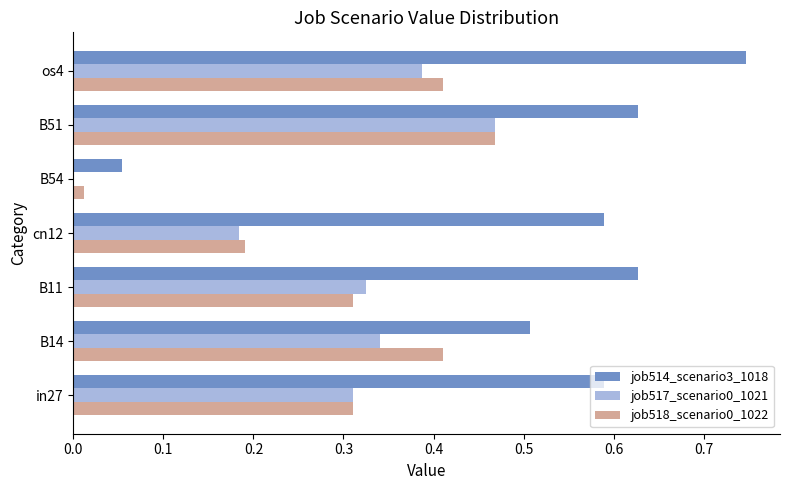

The value of job514_scenario3_1018 at B14 is 0.5. True or false?

True